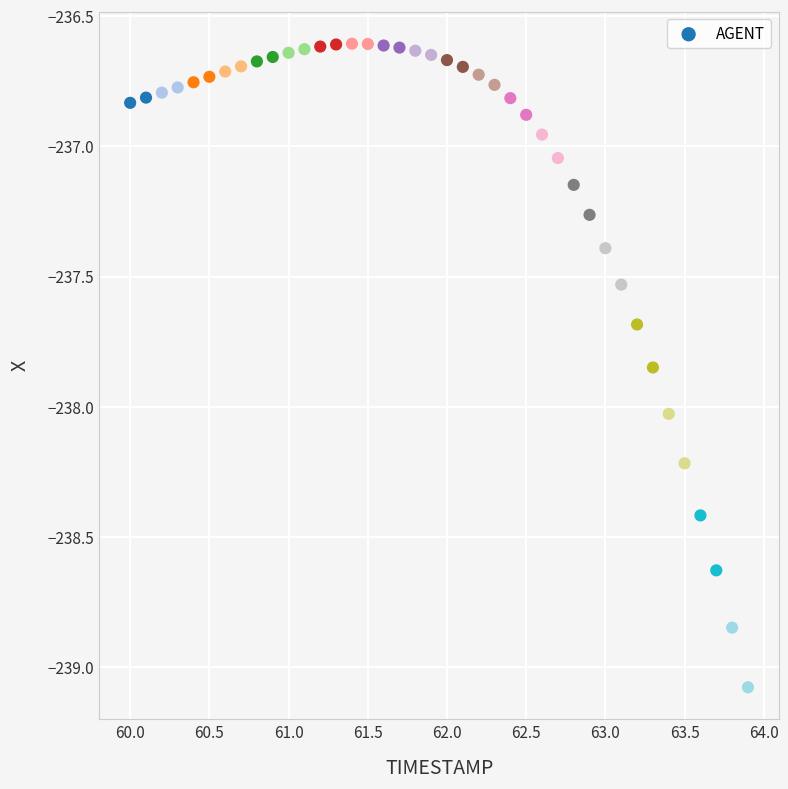

What is the range of Y values (max minus min)?

2.5